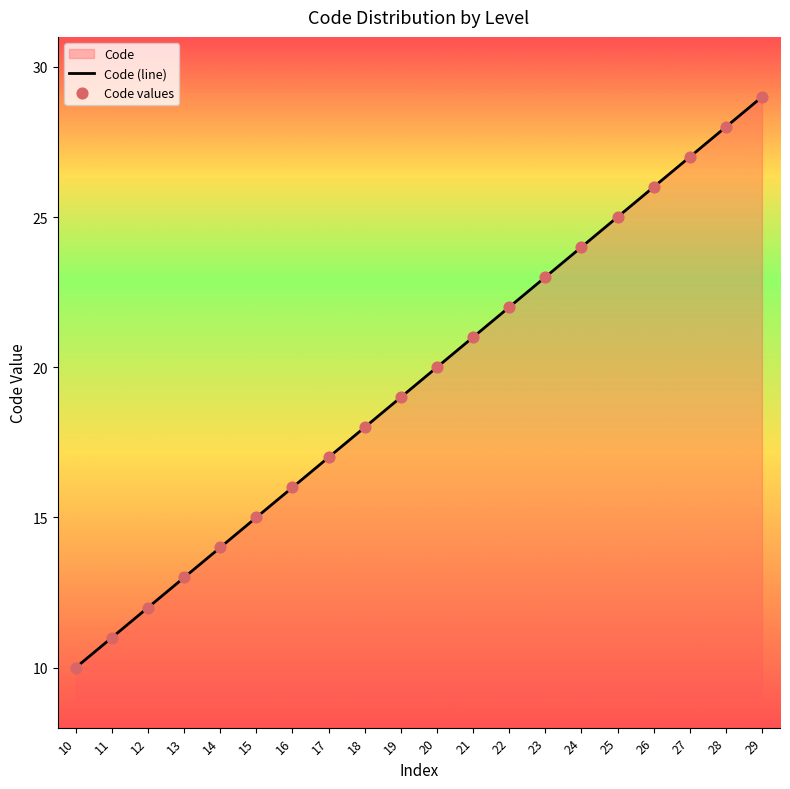

At which category is the sum across all series the highest?

29